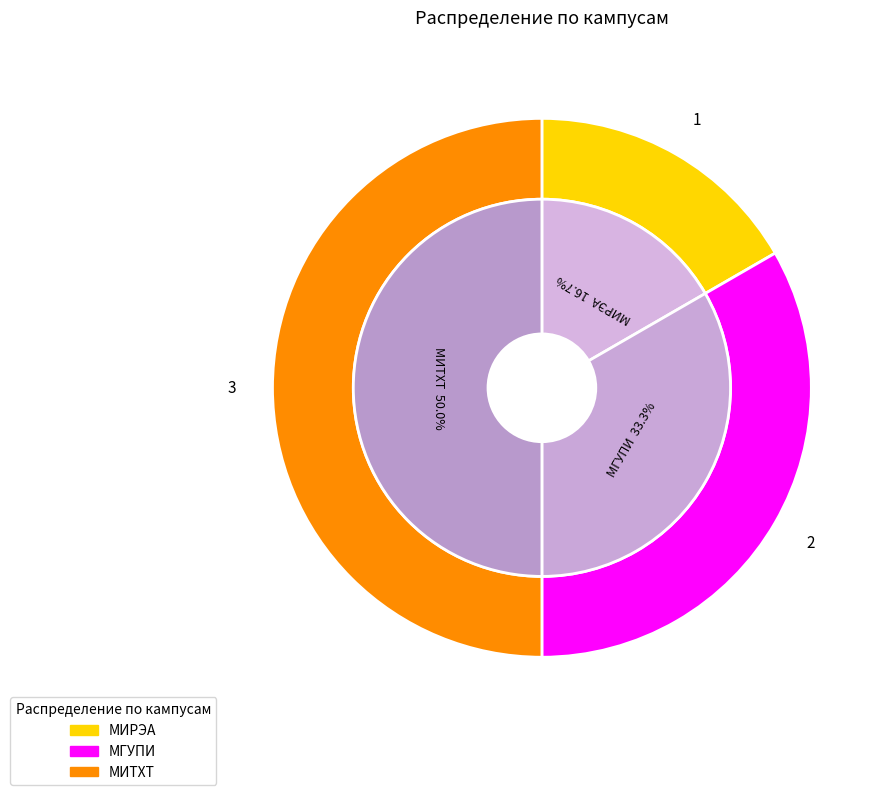

How many segments does this pie chart have?

3